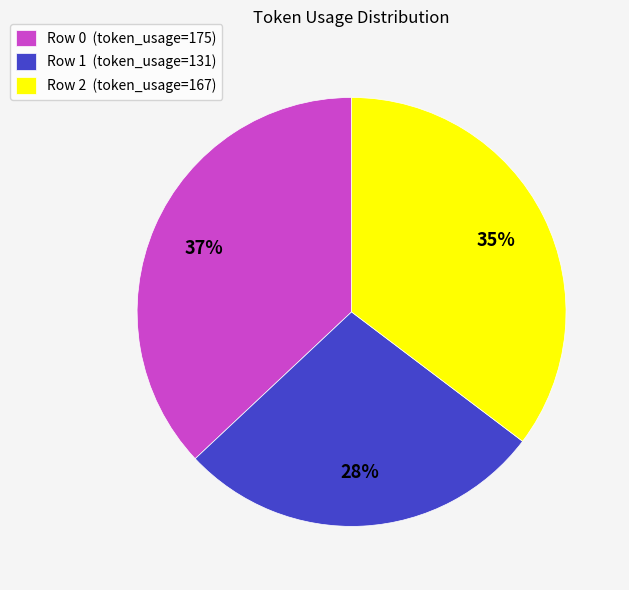

Does any single category account for the majority?

No